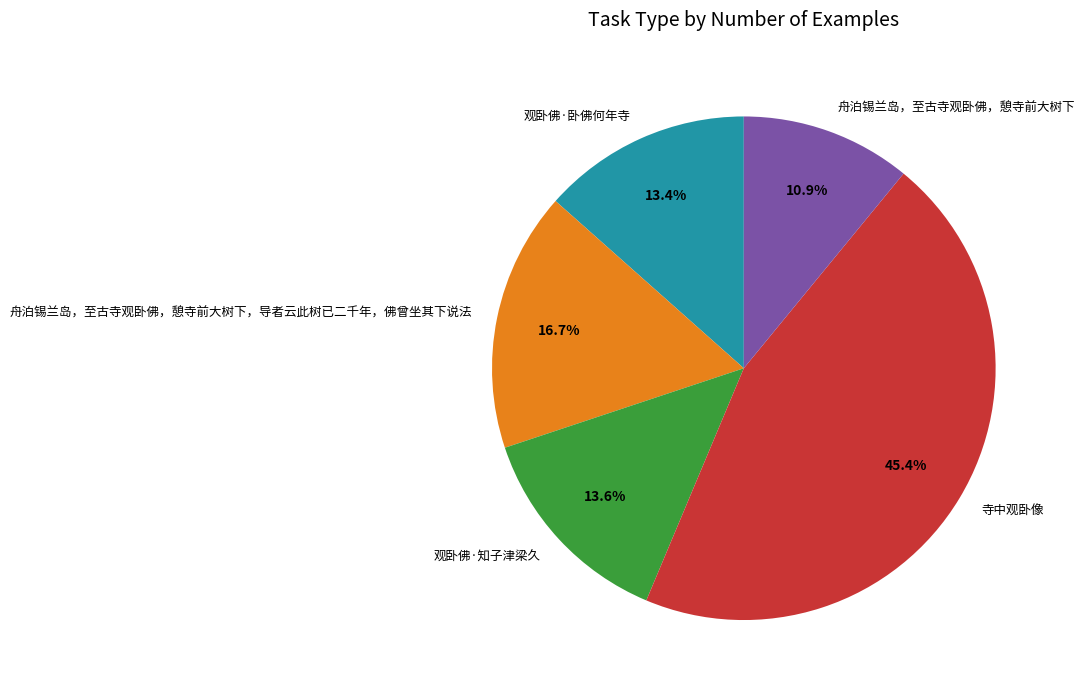

To the nearest percent, what is the combined percentage of 寺中观卧像 and 观卧佛·知子津梁久?

59%